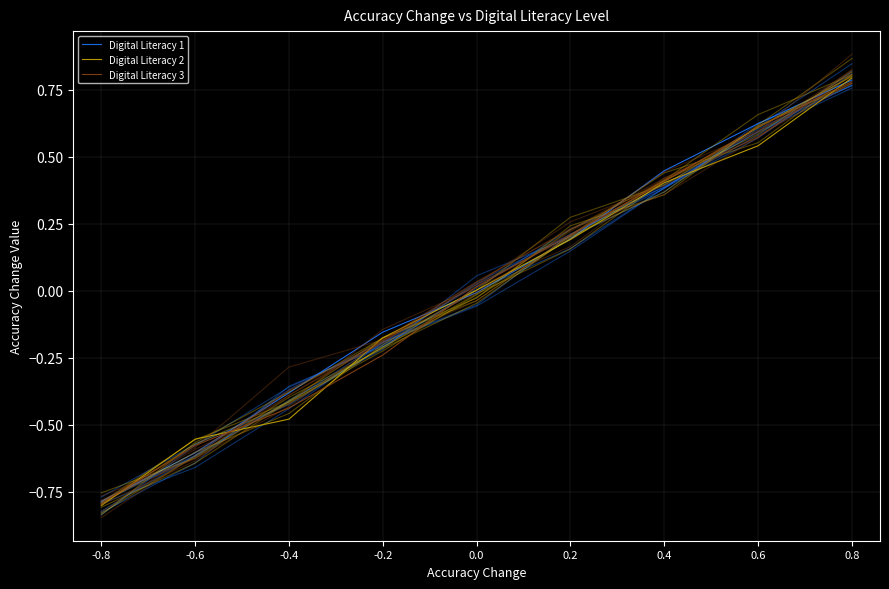

How many lines are shown in the chart?

3